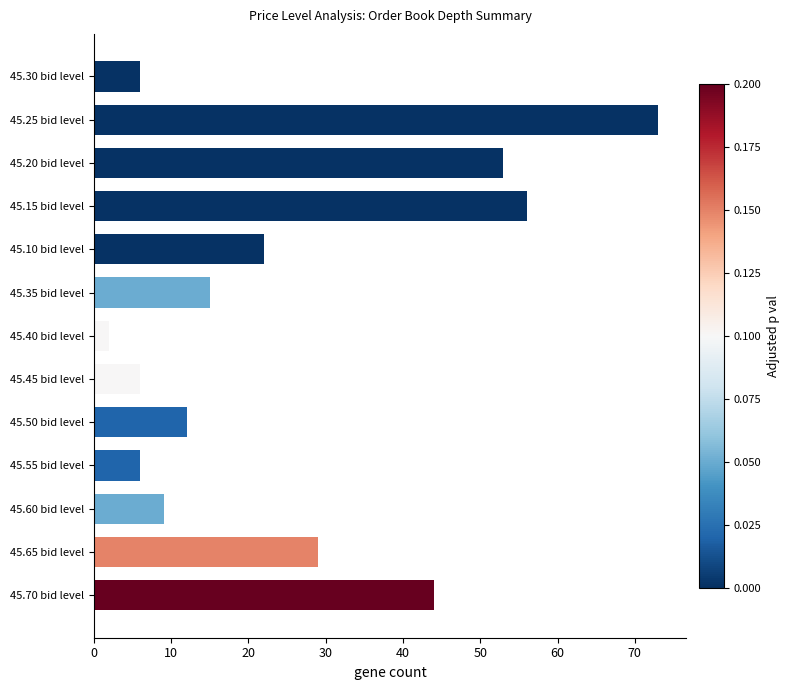

Does the chart contain any negative values?

No